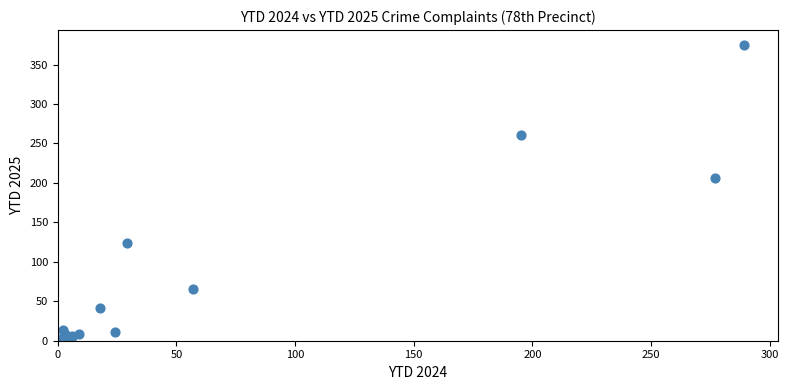

What Y value in the scatter plot is closest to 187?

206